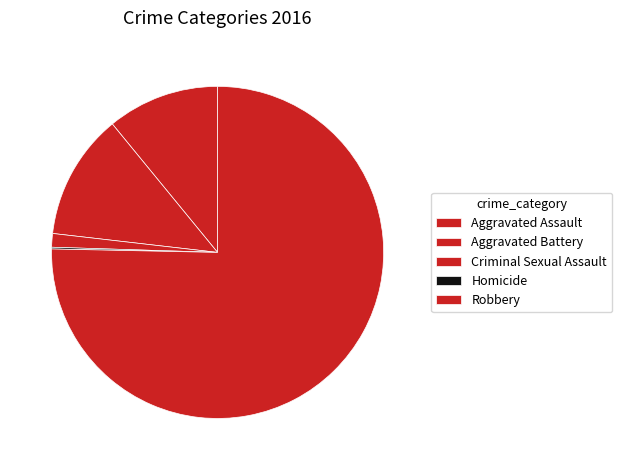

Combined, what portion of the pie is Criminal Sexual Assault and Aggravated Battery?

13.6%